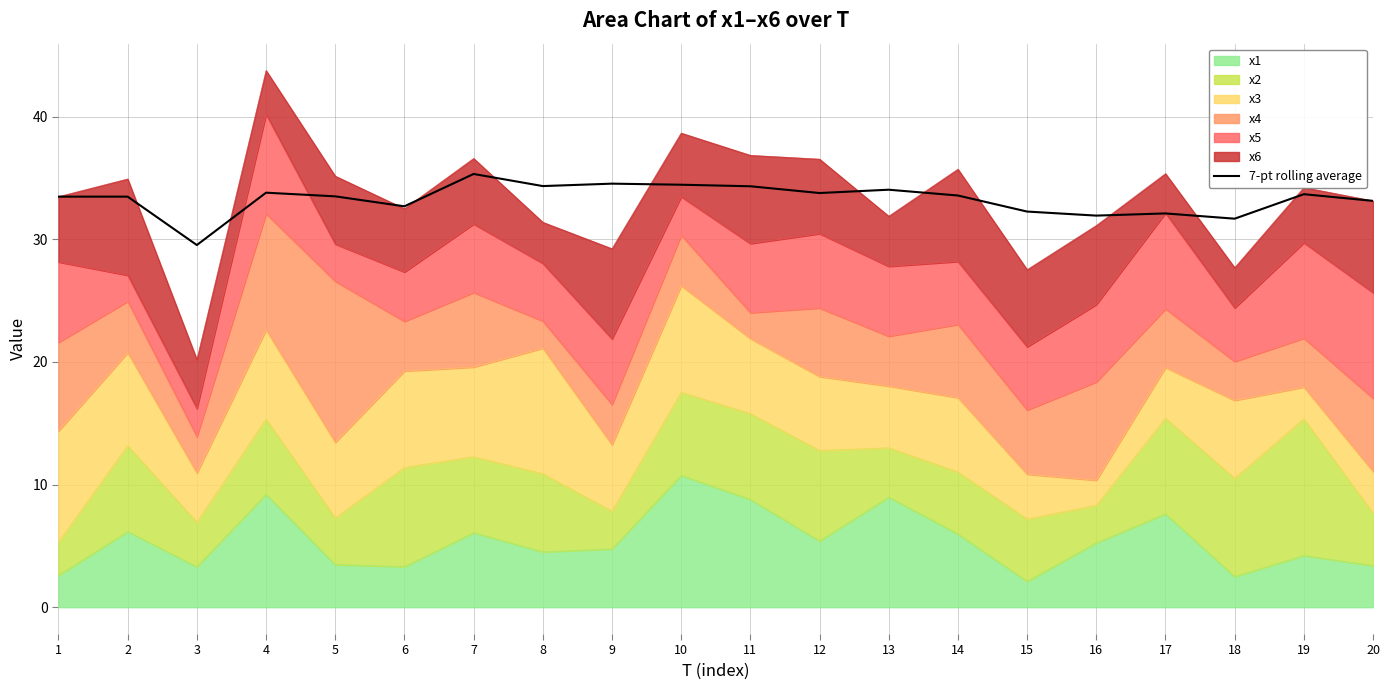

True or false: the data shows 32.7 at 6.

True